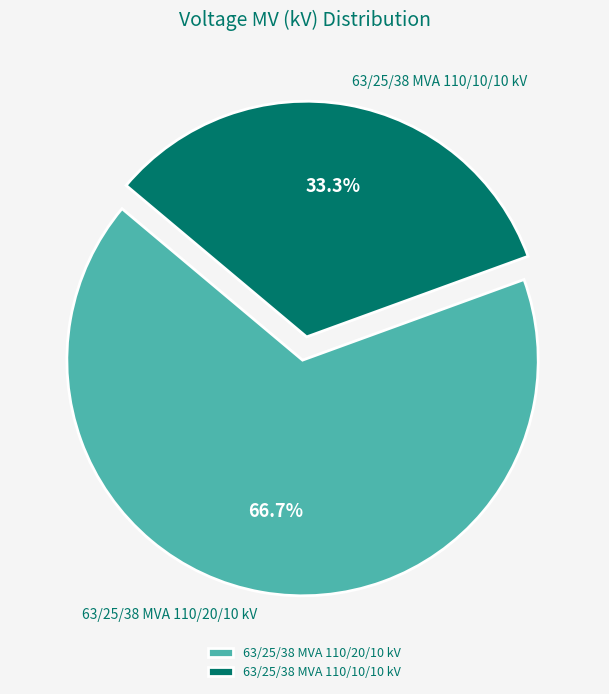

Is there a majority slice in this chart?

Yes